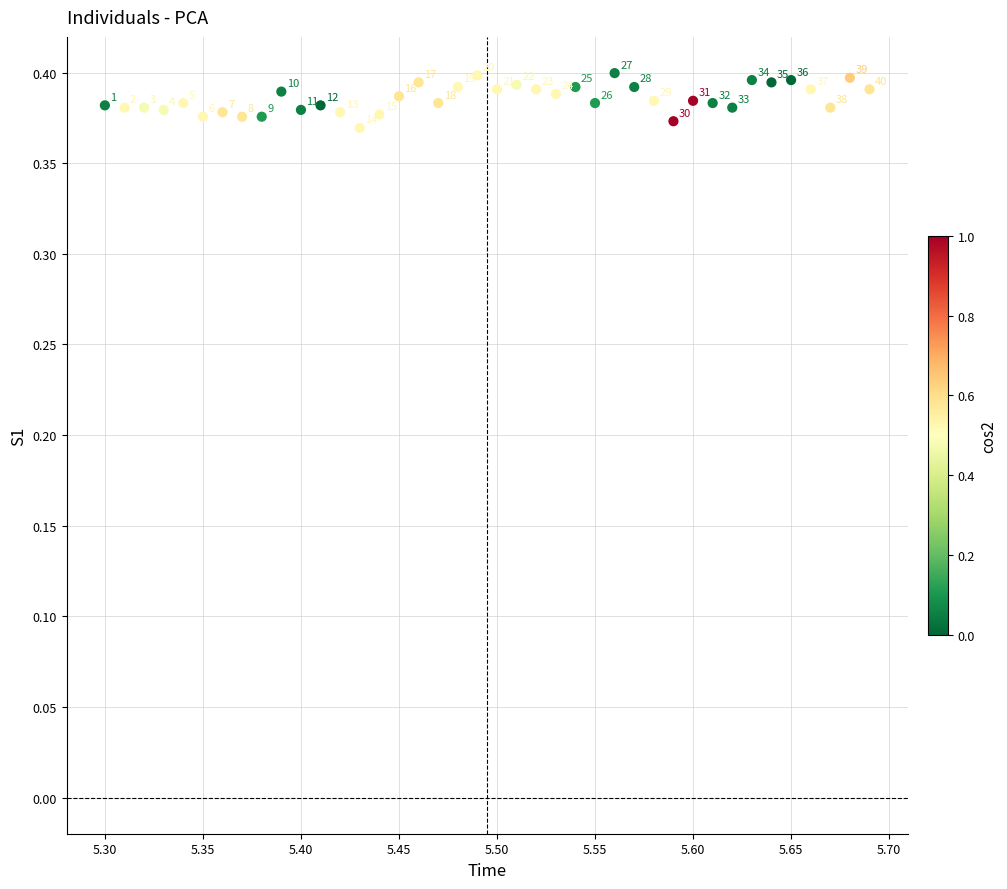

How many points are shown in the scatter plot?

40